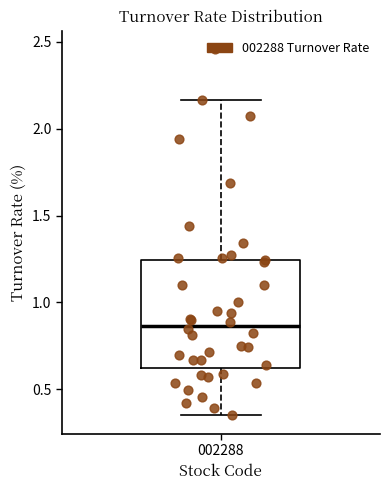

Where does the lower whisker of the box at x = 002288 end on the y-axis? The values are not printed on the chart, so give them approximately, as read against the axis.

0.35